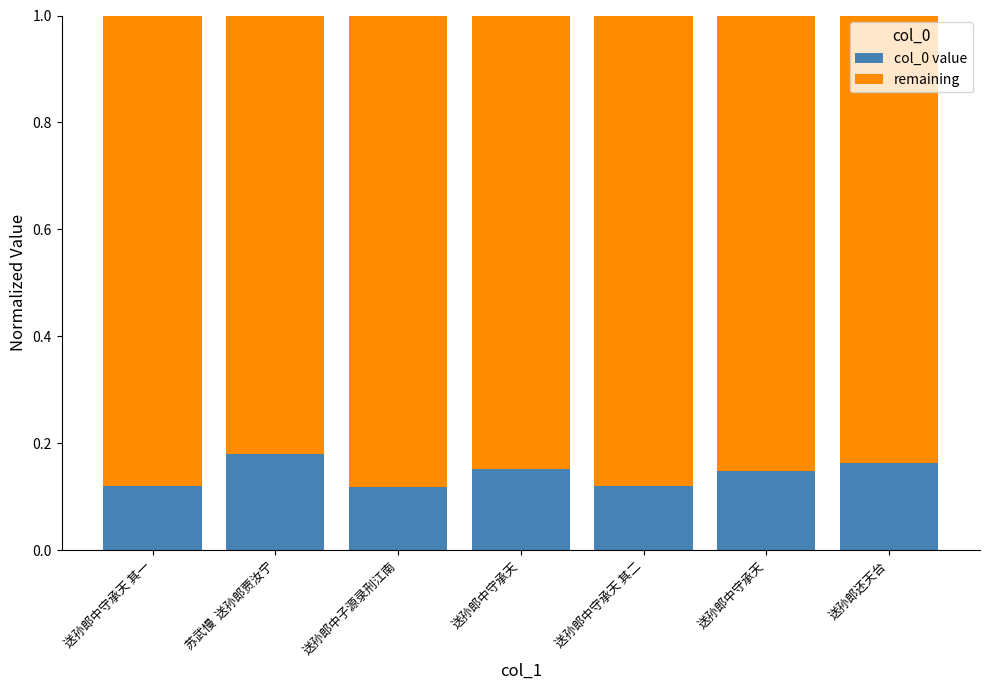

Are the bars horizontal?

No